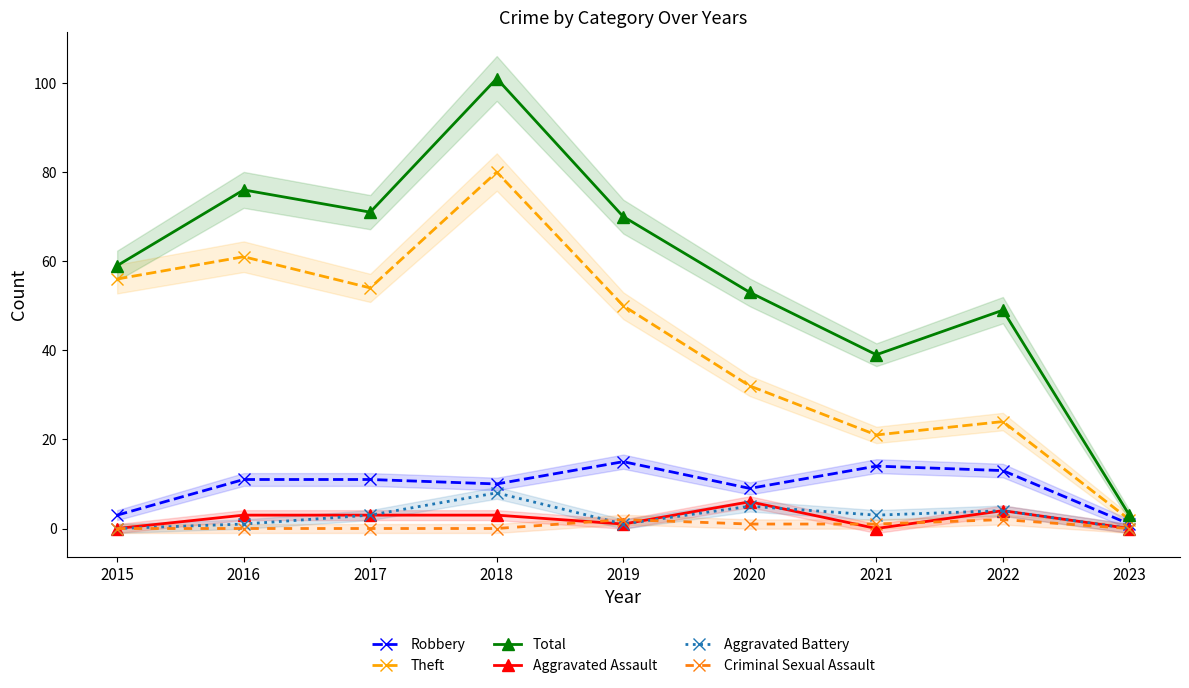

Which has a higher value, 2020 or 2017?

2017